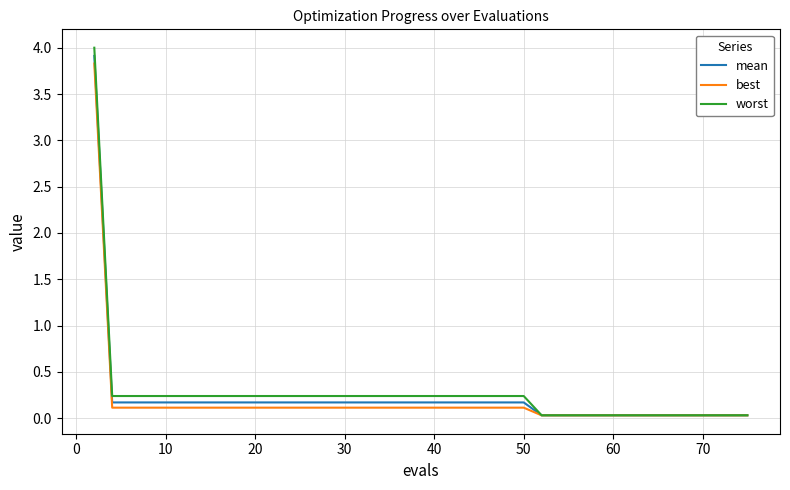

What is the maximum value shown in the chart?

4.0